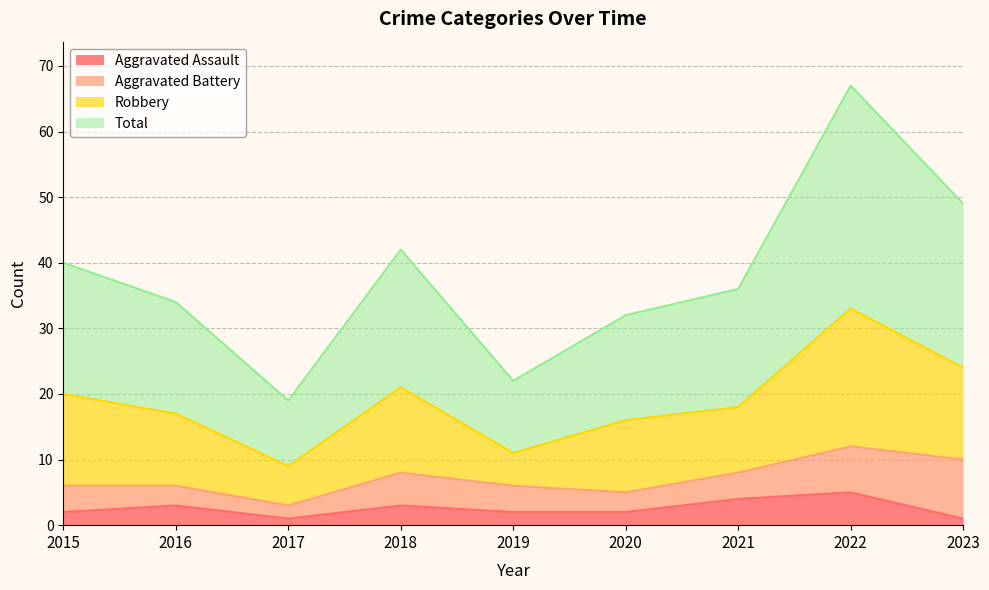

True or false: Aggravated Assault and Total intersect in this chart.

False